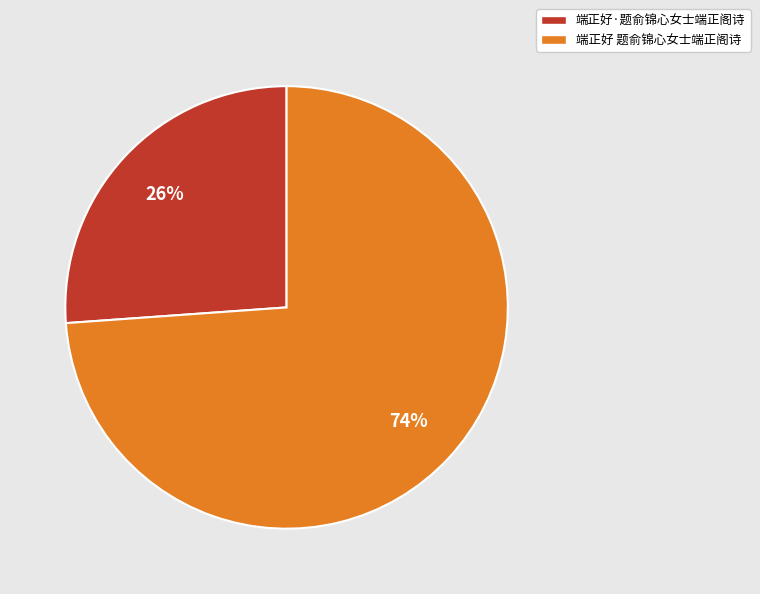

How many slices are in this pie chart?

2